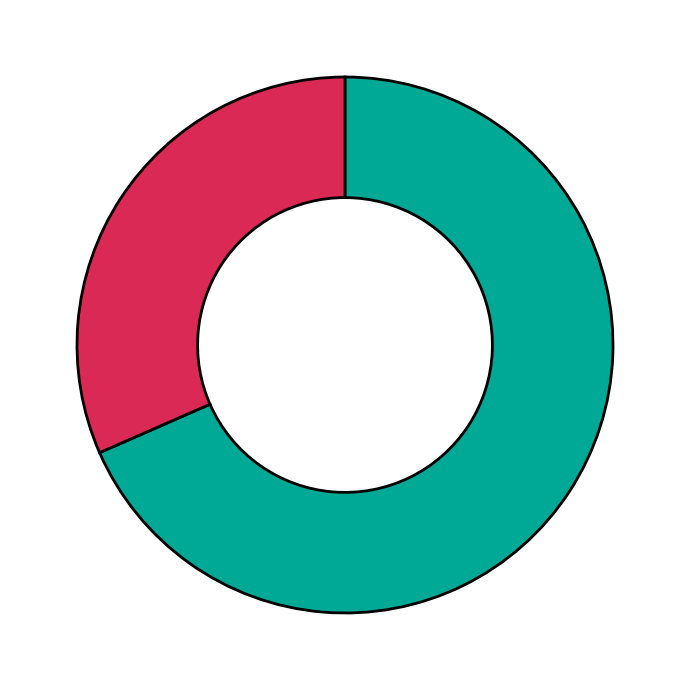

Does any single category account for the majority?

Yes